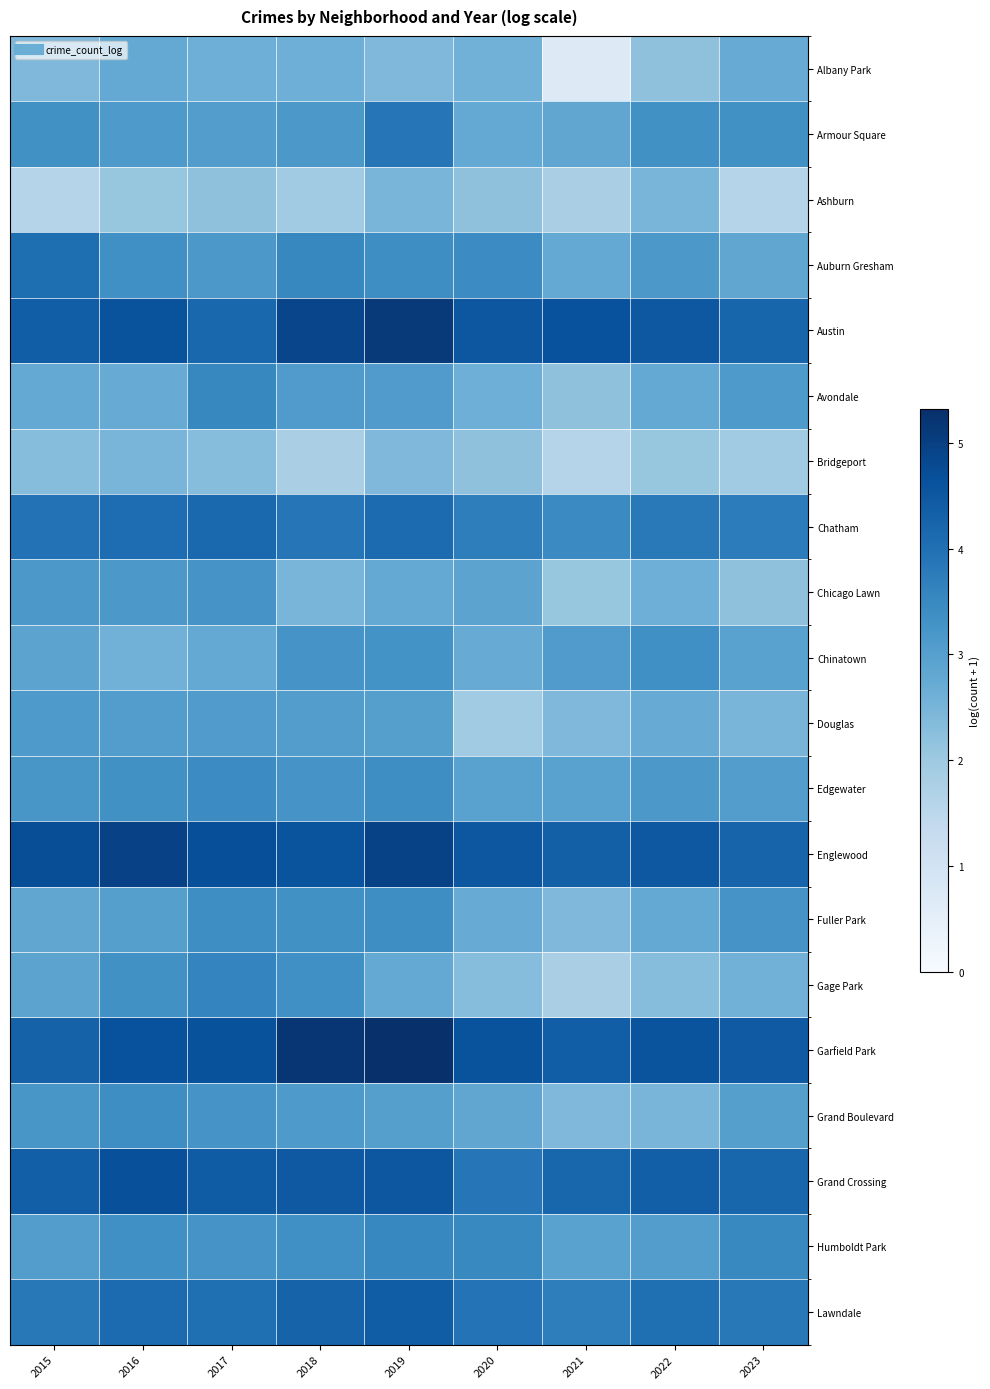

Reading left to right, what are all the values shown in this chart?

Albany Park: 2015=2.4	2016=2.8	2017=2.6	2018=2.6	2019=2.4	2020=2.6	2021=0.7	2022=2.2	2023=2.7
Armour Square: 2015=3.3	2016=3.1	2017=3.0	2018=3.2	2019=3.9	2020=2.8	2021=2.8	2022=3.3	2023=3.3
Ashburn: 2015=1.6	2016=2.1	2017=2.2	2018=1.9	2019=2.5	2020=2.2	2021=1.8	2022=2.5	2023=1.6
Auburn Gresham: 2015=4.0	2016=3.4	2017=3.2	2018=3.5	2019=3.4	2020=3.4	2021=2.8	2022=3.2	2023=2.8
Austin: 2015=4.4	2016=4.6	2017=4.2	2018=4.9	2019=5.1	2020=4.5	2021=4.7	2022=4.5	2023=4.2
Avondale: 2015=2.8	2016=2.7	2017=3.5	2018=3.1	2019=3.1	2020=2.6	2021=2.2	2022=2.8	2023=3.1
Bridgeport: 2015=2.3	2016=2.5	2017=2.3	2018=1.8	2019=2.4	2020=2.2	2021=1.6	2022=2.1	2023=1.9
Chatham: 2015=4.0	2016=4.1	2017=4.1	2018=3.9	2019=4.1	2020=3.7	2021=3.5	2022=3.8	2023=3.8
Chicago Lawn: 2015=3.2	2016=3.2	2017=3.3	2018=2.5	2019=2.8	2020=2.9	2021=2.1	2022=2.6	2023=2.2
Chinatown: 2015=2.9	2016=2.6	2017=2.8	2018=3.3	2019=3.3	2020=2.7	2021=3.1	2022=3.4	2023=2.9
Douglas: 2015=3.1	2016=3.0	2017=3.1	2018=3.0	2019=3.0	2020=1.9	2021=2.4	2022=2.7	2023=2.5
Edgewater: 2015=3.2	2016=3.3	2017=3.4	2018=3.3	2019=3.4	2020=2.9	2021=2.9	2022=3.2	2023=3.0
Englewood: 2015=4.7	2016=5.0	2017=4.7	2018=4.6	2019=4.9	2020=4.5	2021=4.3	2022=4.5	2023=4.2
Fuller Park: 2015=2.8	2016=3.0	2017=3.4	2018=3.3	2019=3.4	2020=2.7	2021=2.4	2022=2.8	2023=3.3
Gage Park: 2015=2.9	2016=3.3	2017=3.6	2018=3.4	2019=2.8	2020=2.3	2021=1.8	2022=2.3	2023=2.6
Garfield Park: 2015=4.3	2016=4.6	2017=4.6	2018=5.2	2019=5.3	2020=4.6	2021=4.4	2022=4.6	2023=4.5
Grand Boulevard: 2015=3.2	2016=3.4	2017=3.3	2018=3.1	2019=3.0	2020=2.8	2021=2.4	2022=2.5	2023=3.0
Grand Crossing: 2015=4.4	2016=4.7	2017=4.4	2018=4.5	2019=4.5	2020=3.9	2021=4.2	2022=4.4	2023=4.2
Humboldt Park: 2015=3.0	2016=3.4	2017=3.3	2018=3.4	2019=3.6	2020=3.5	2021=2.9	2022=3.0	2023=3.5
Lawndale: 2015=3.8	2016=4.1	2017=4.0	2018=4.3	2019=4.4	2020=3.9	2021=3.7	2022=4.0	2023=3.8